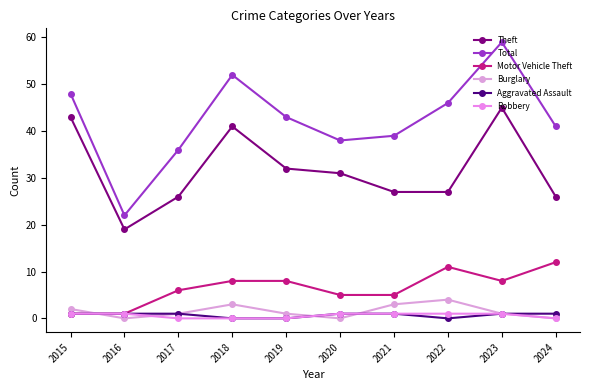

Count the Aggravated Assault values in the range 0 to 1.

10